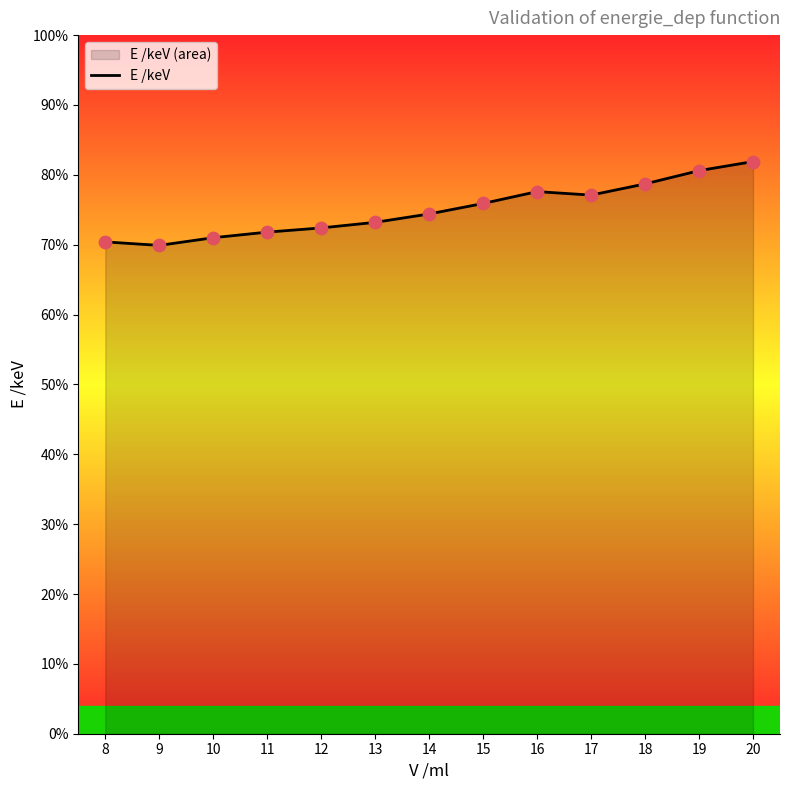

What is the change in value from 8 to 10?

+0.1